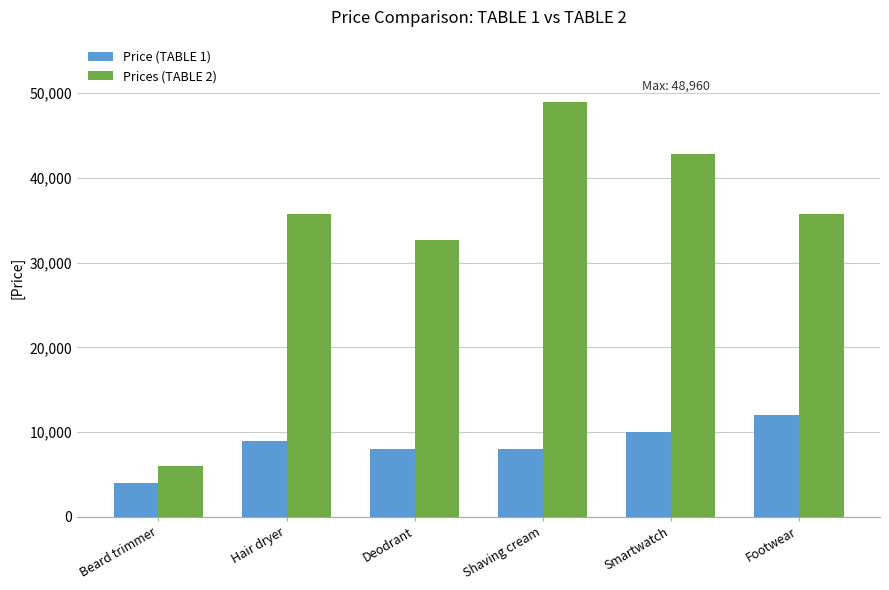

What is the sum of the Prices (TABLE 2) values at Hair dryer and Smartwatch?

78540